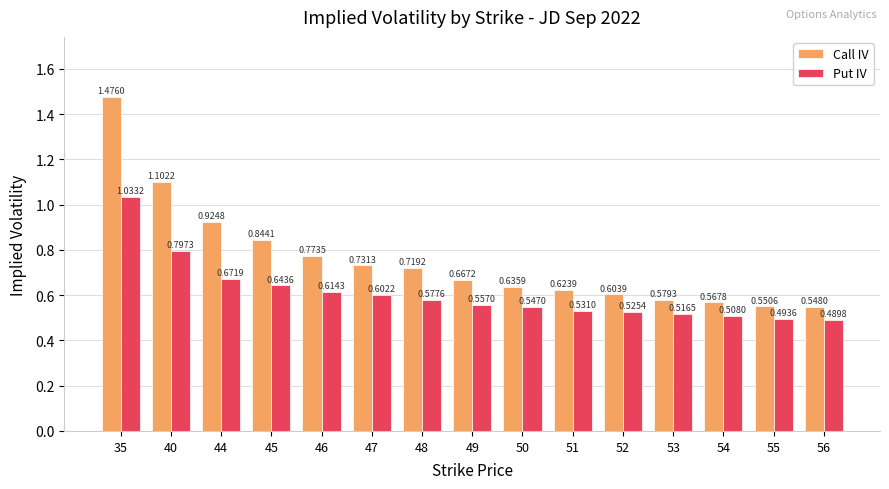

What are all the series names shown in the legend?

Call IV, Put IV